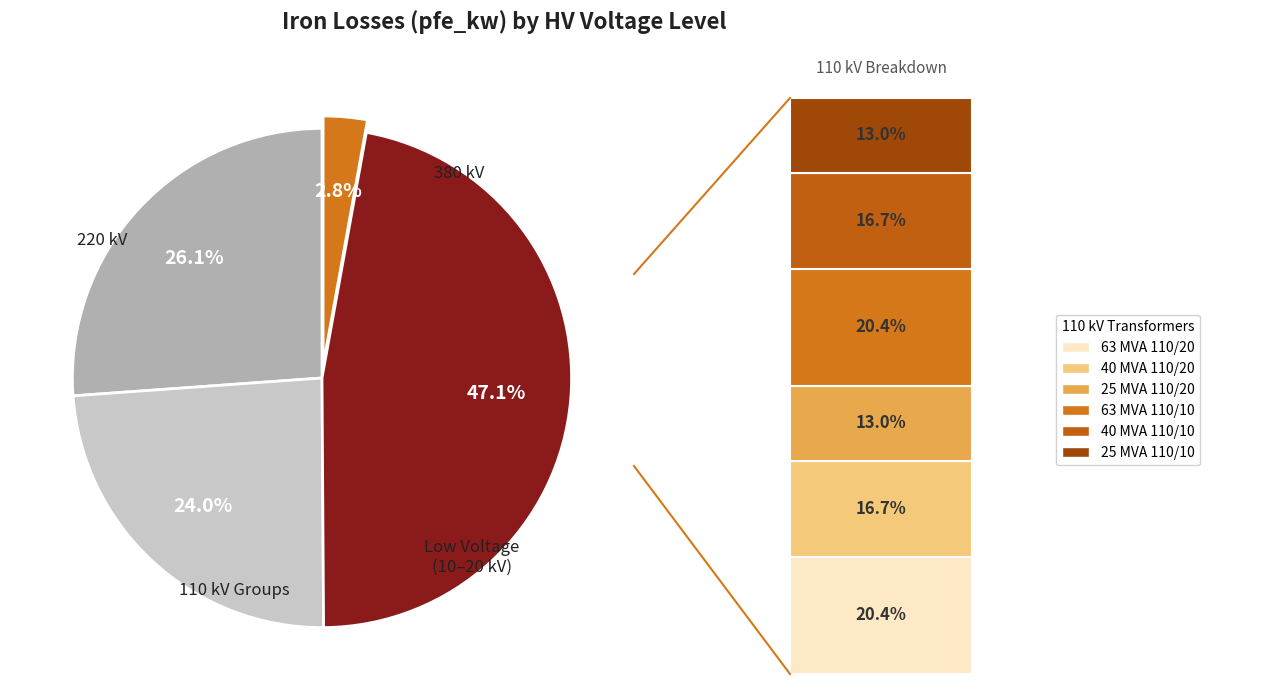

Does any single category account for the majority?

No